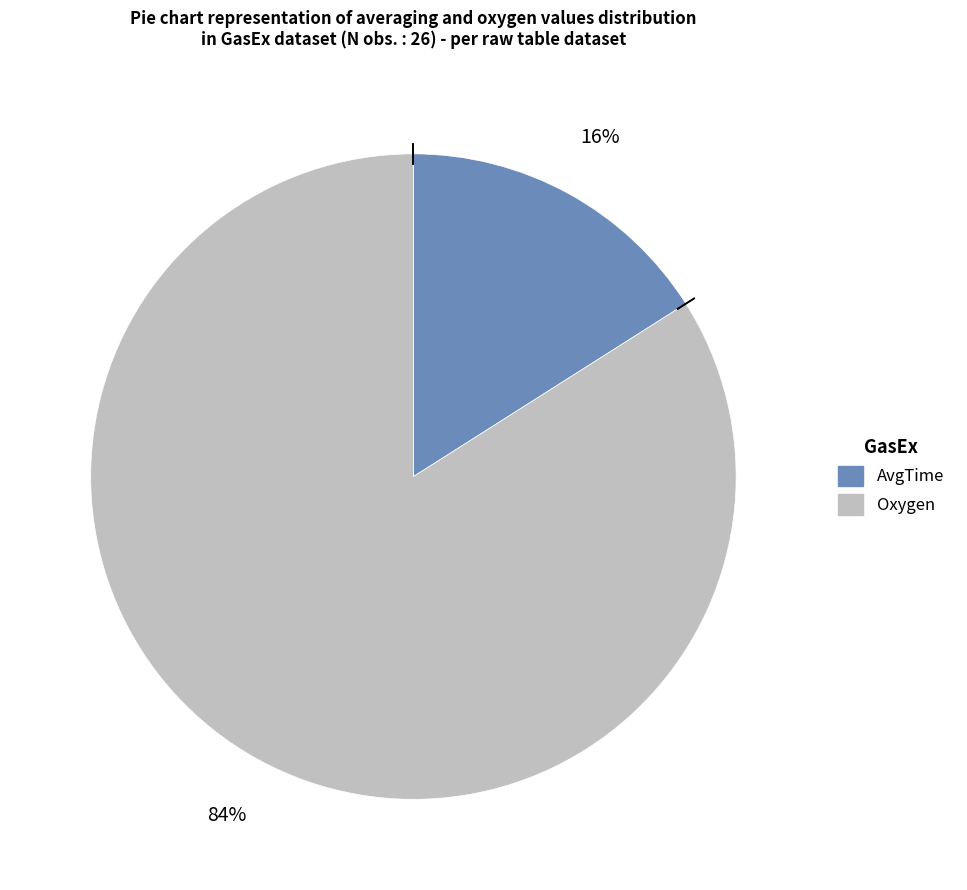

What is the smallest slice in the pie chart?

AvgTime